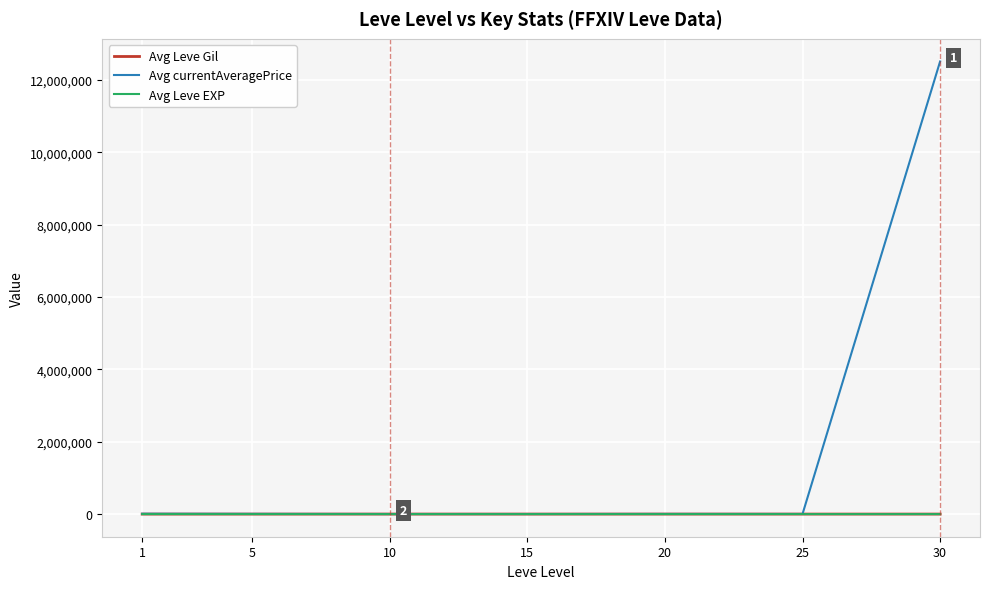

Which series has the widest spread of values?

Avg currentAveragePrice